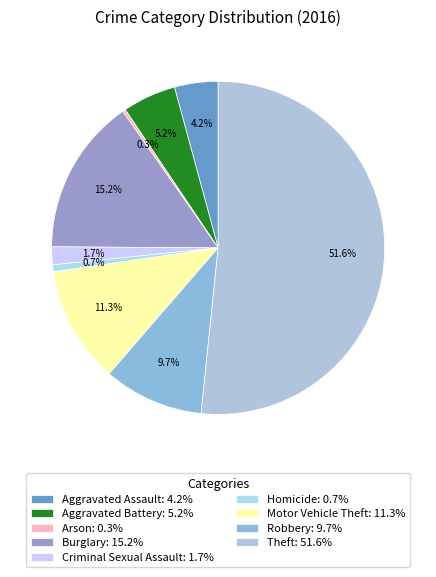

Rank the categories by value from highest to lowest.

Theft, Burglary, Motor Vehicle Theft, Robbery, Aggravated Battery, Aggravated Assault, Criminal Sexual Assault, Homicide, Arson